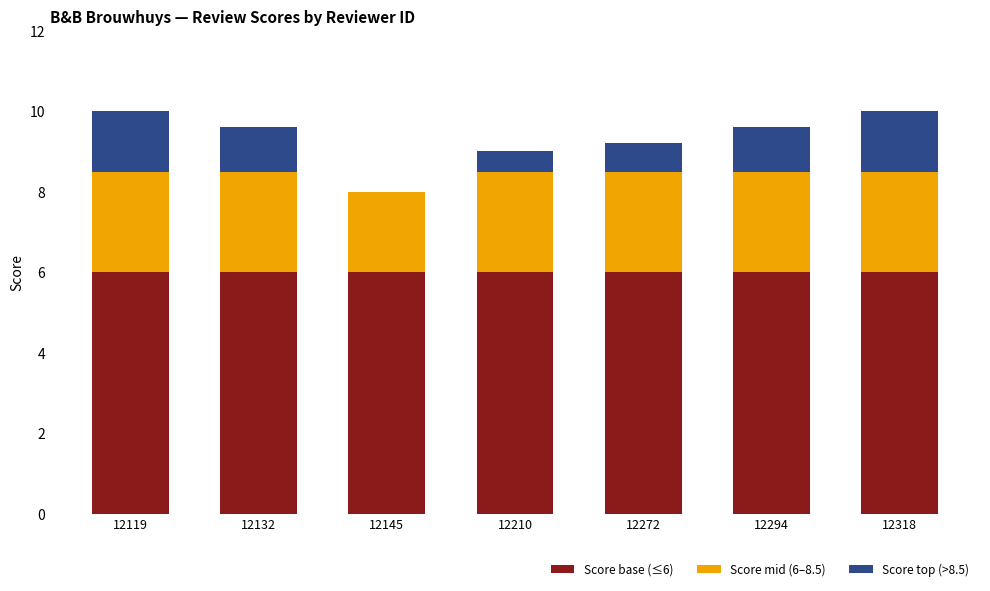

What is the sum of all Score base (≤6) values?

42.0